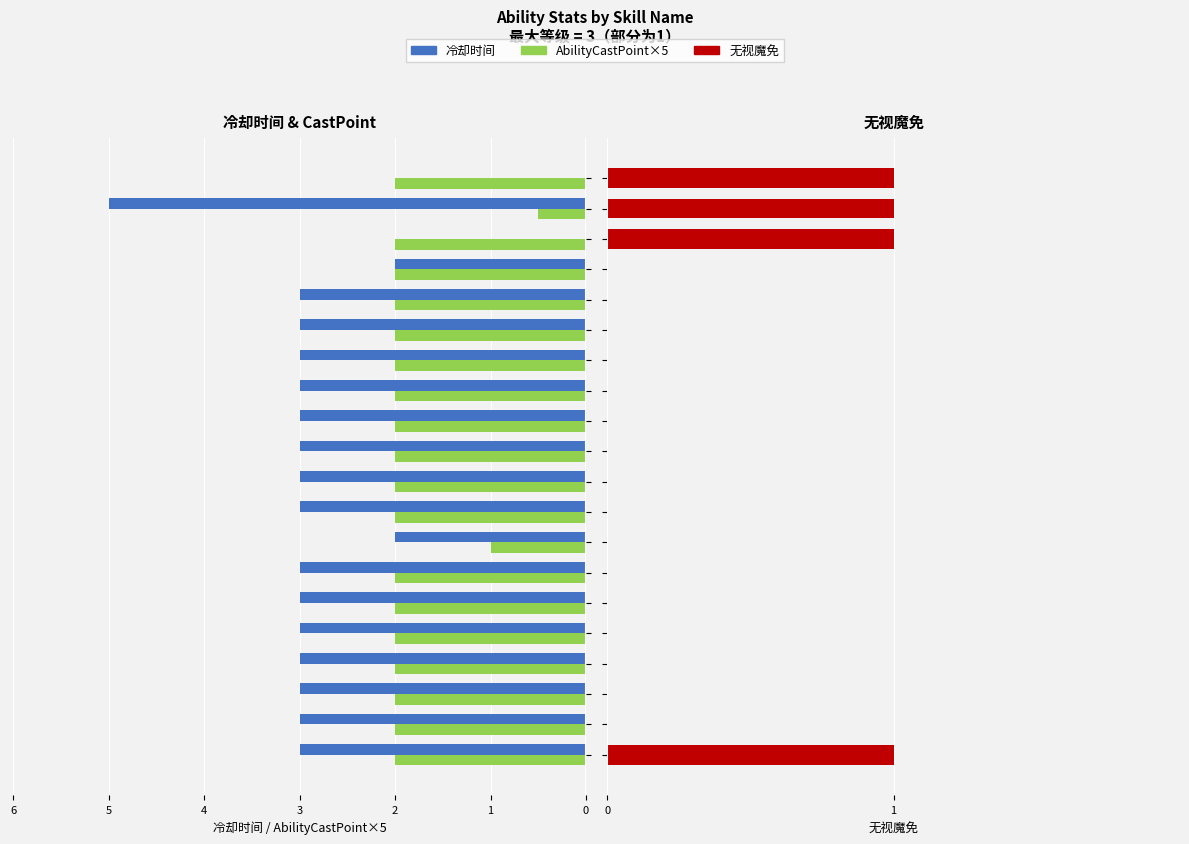

Is it true that AbilityCastPoint×5 equals -3.3 at 14?

False